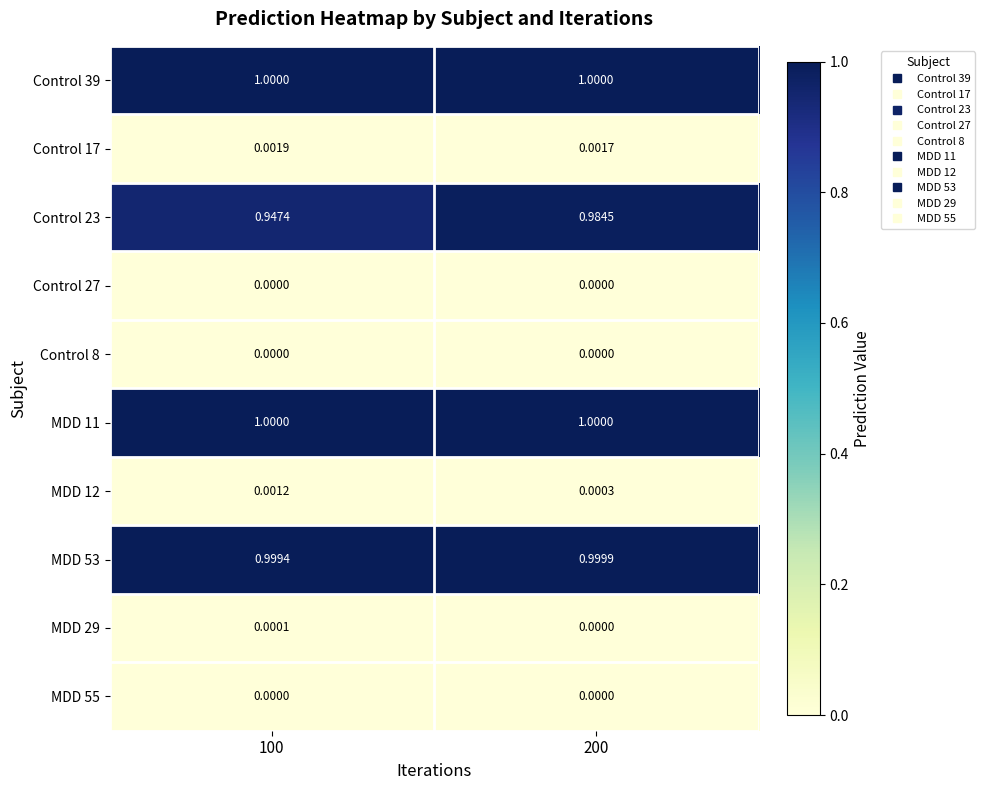

Is the value of Control 39 at 200 greater than the value of Control 17 at 100?

Yes